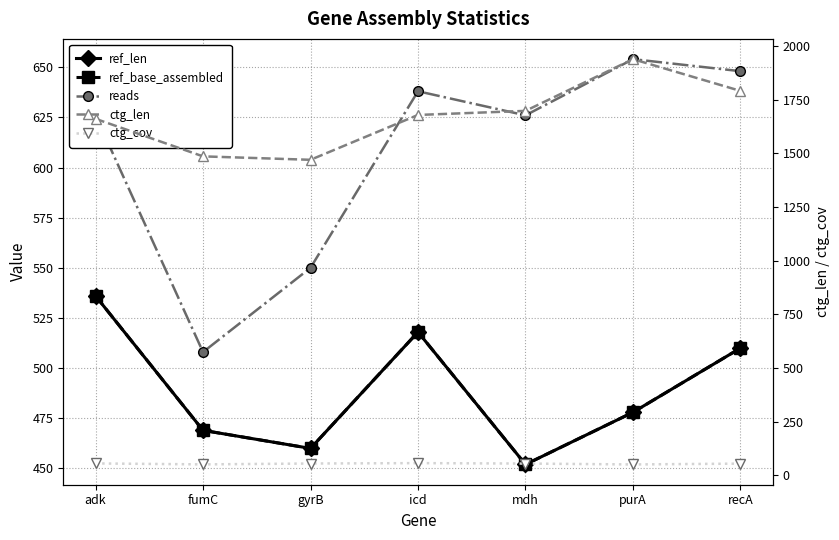

At how many categories does at least one series exceed 391?

7